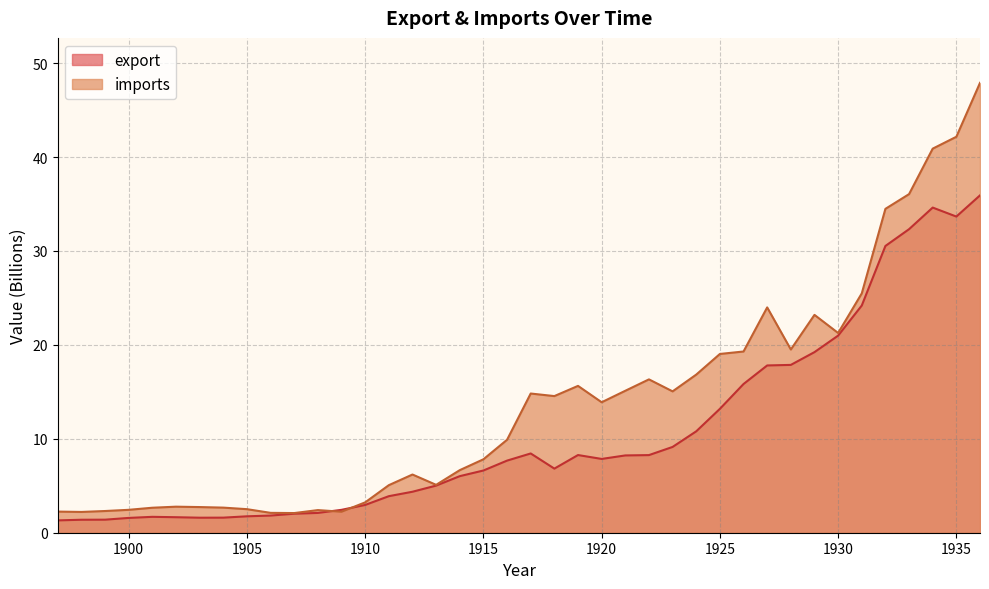

What are all the series names shown in the legend?

export, imports